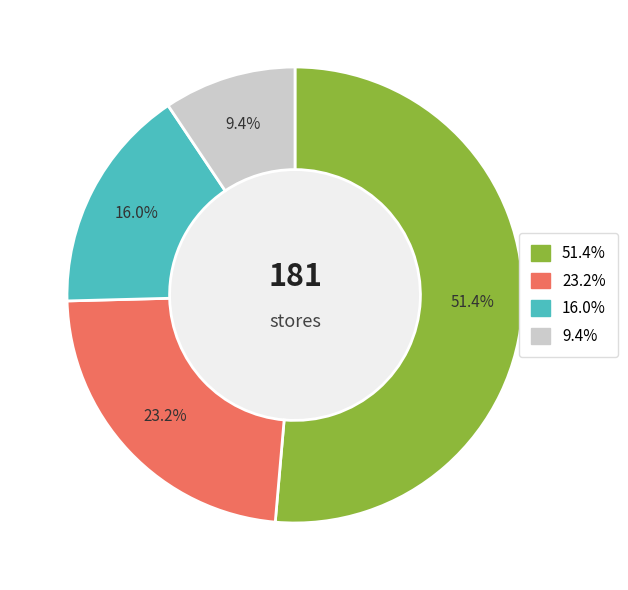

Is there a majority slice in this chart?

Yes